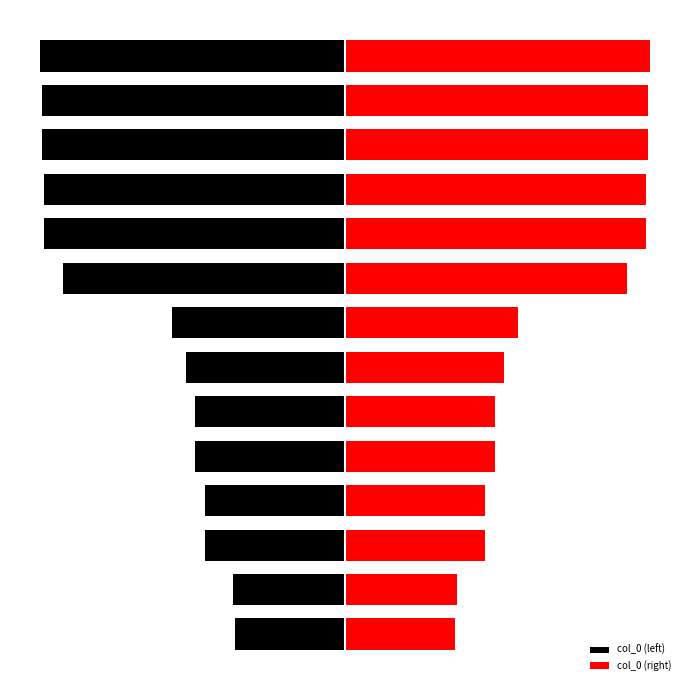

Reading left to right, what are all the values shown in this chart?

col_0 (left): -300818	-304628	-381158	-381758	-408166	-408167	-433597	-472199	-768575	-818662	-820460	-825022	-825023	-829564
col_0 (right): 300818	304628	381158	381758	408166	408167	433597	472199	768575	818662	820460	825022	825023	829564